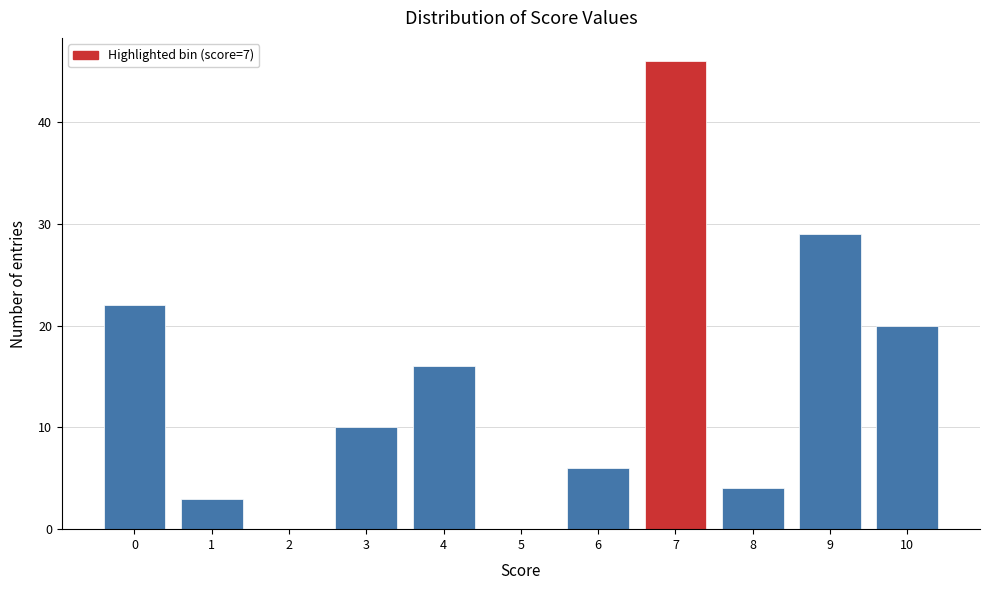

Reading right to left, list all the values displayed in this chart.

10=20	9=29	8=4	7=46	6=6	5=0	4=16	3=10	2=0	1=3	0=22